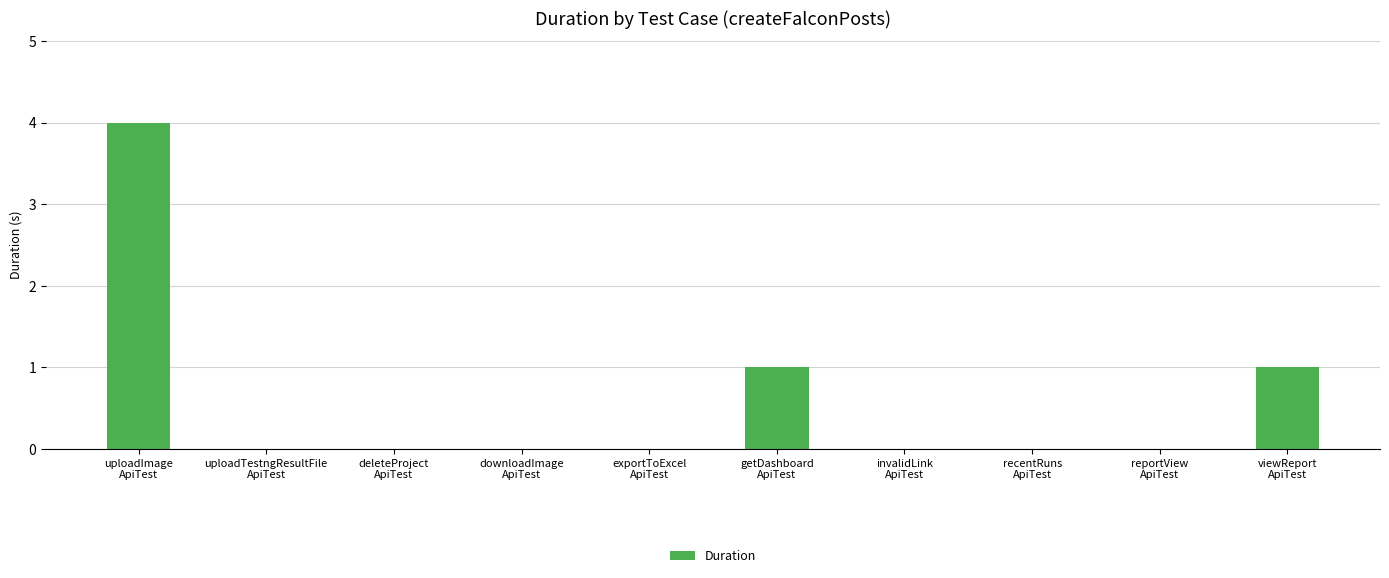

What is the sum of all values?

6